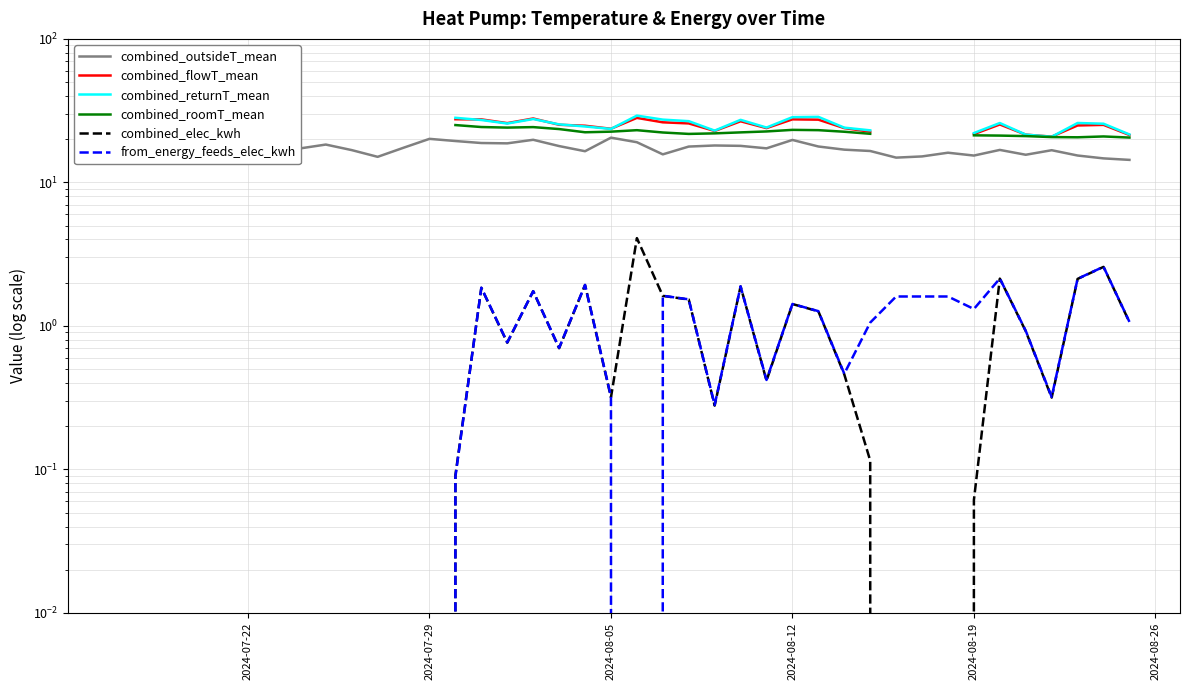

Does the chart display data point markers on the line(s)?

No